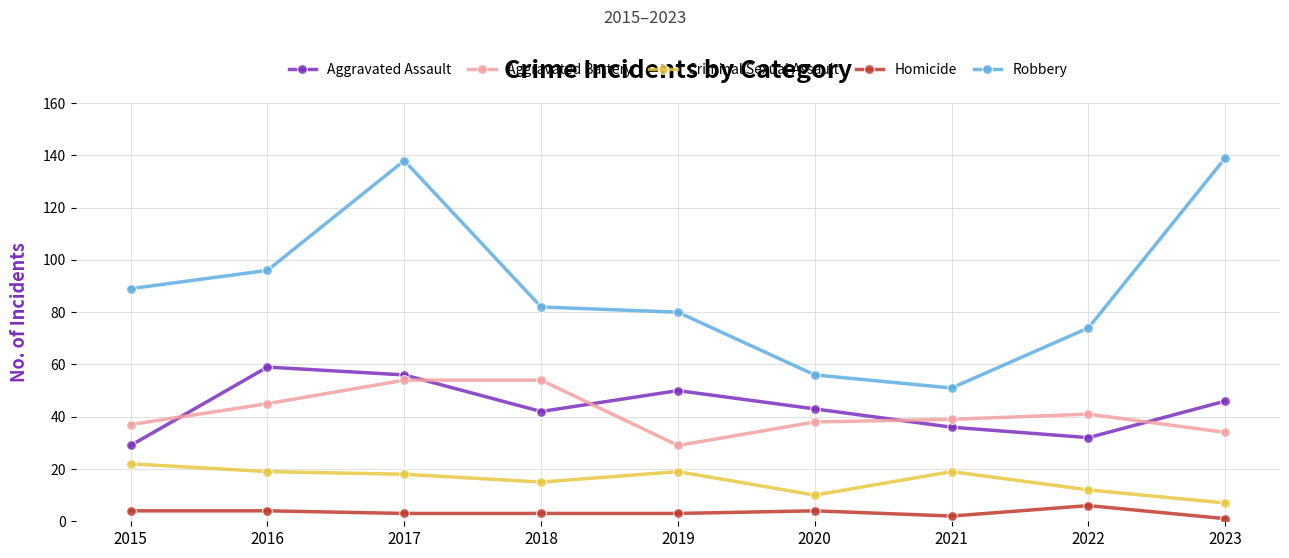

How many categories are shown in the chart?

9